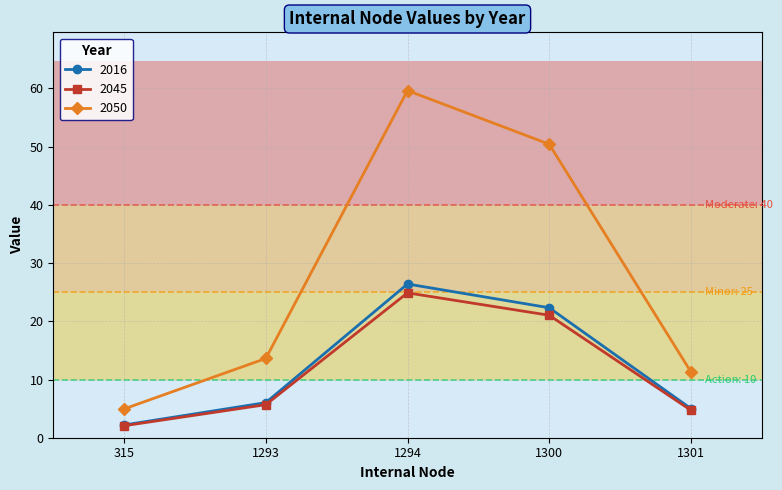

What value does the 2045 series have at 1294?

24.9